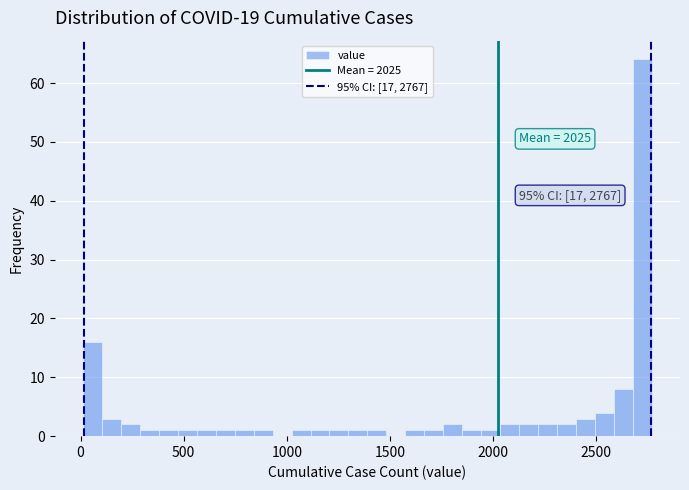

Read against the x-axis, roughly where is the centre of the tallest bar?

2700